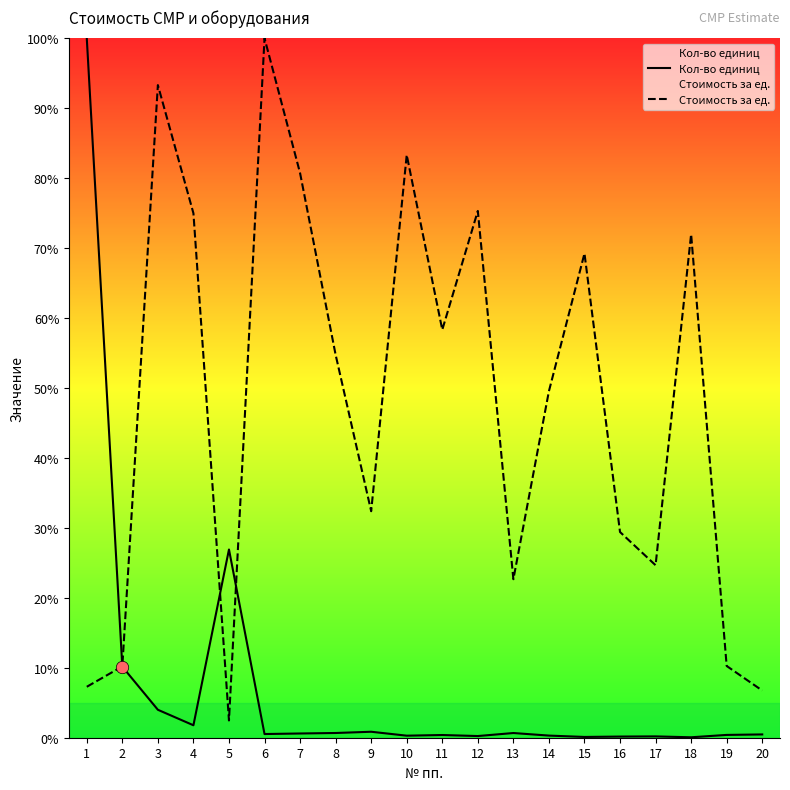

Is the value of Стоимость за ед. at 3 greater than the value of Кол-во единиц at 15?

Yes